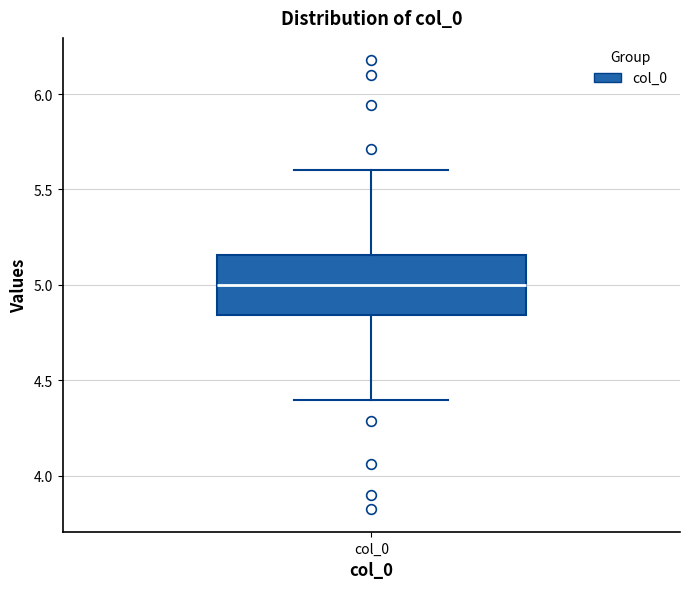

Where is the upper edge of the box for col_0 on the y-axis? The values are not printed on the chart, so give them approximately, as read against the axis.

5.15